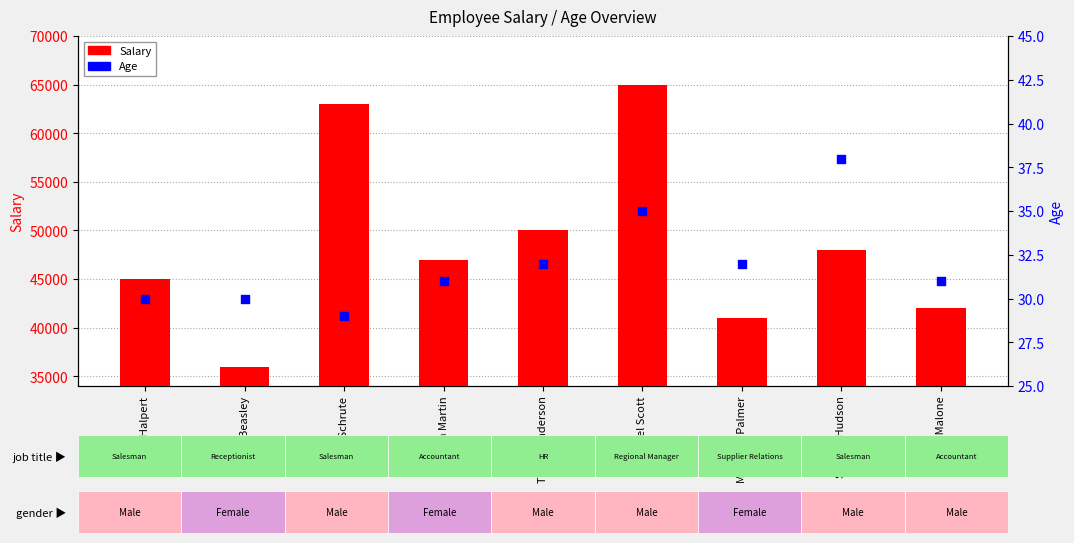

Which series contains the highest Y value?

Salary